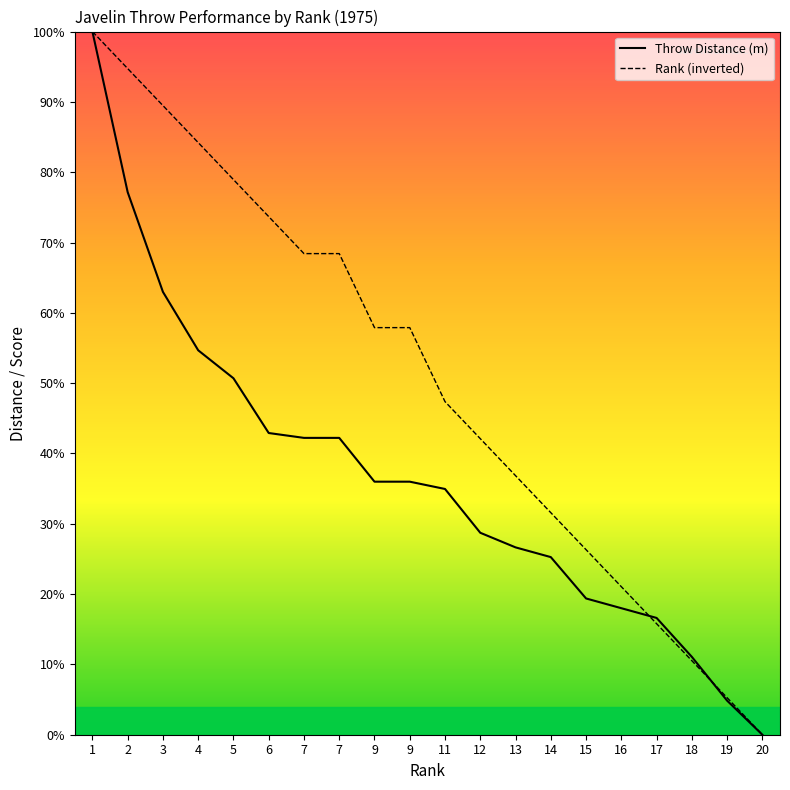

How many values in the Throw Distance (m) series exceed 35?

10